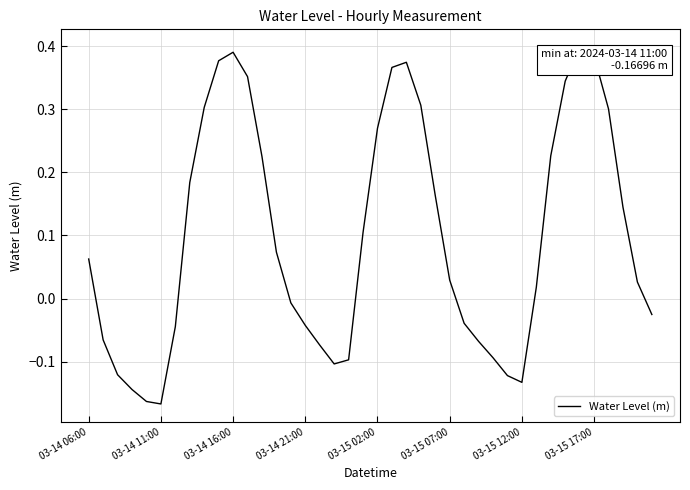

What is the difference between the maximum and minimum values?

0.6